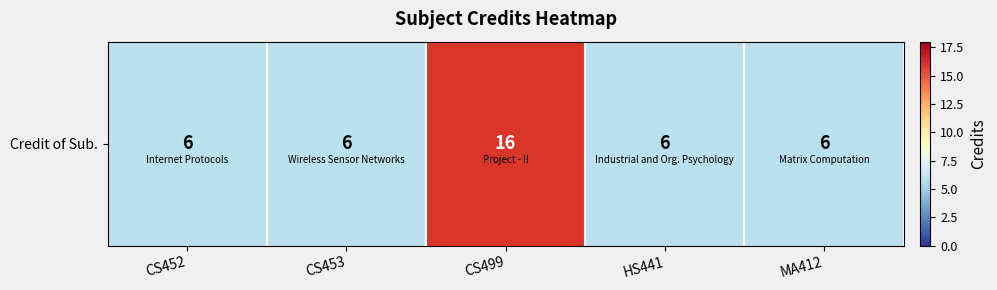

Count the number of categories in the chart.

5